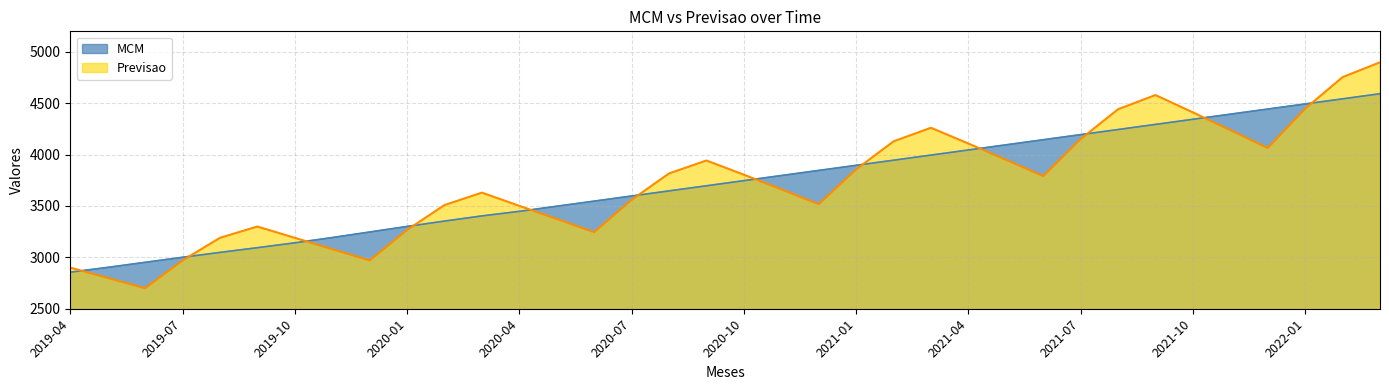

Reading left to right, transcribe all the data shown in this chart.

MCM: 2855.8	2902.5	2951.7	3000.8	3048.3	3094.2	3141.4	3192.8	3246.8	3300.9	3353.2	3403.6	3447.9	3497.7	3547.4	3597.2	3647.0	3696.8	3746.6	3796.3	3846.1	3895.9	3945.7	3995.4	4045.2	4095.0	4144.8	4194.6	4244.3	4294.1	4343.9	4393.7	4443.4	4493.2	4543.0	4592.8
Previsao: 2900.0	2800.0	2700.0	2970.0	3190.0	3300.0	3190.0	3080.0	2970.0	3267.0	3509.0	3630.0	3501.2	3374.2	3245.0	3560.3	3816.5	3942.7	3804.5	3662.3	3518.2	3855.9	4129.0	4261.2	4107.8	3950.4	3791.4	4151.5	4441.6	4579.8	4411.1	4238.5	4064.6	4447.1	4754.1	4898.3